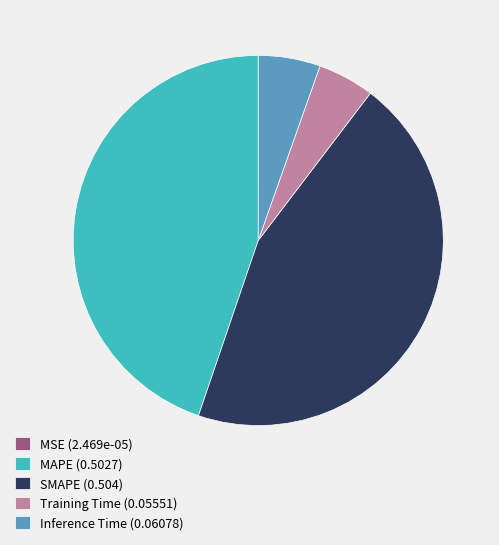

True or false: SMAPE (0.504) accounts for 45% of the total.

True